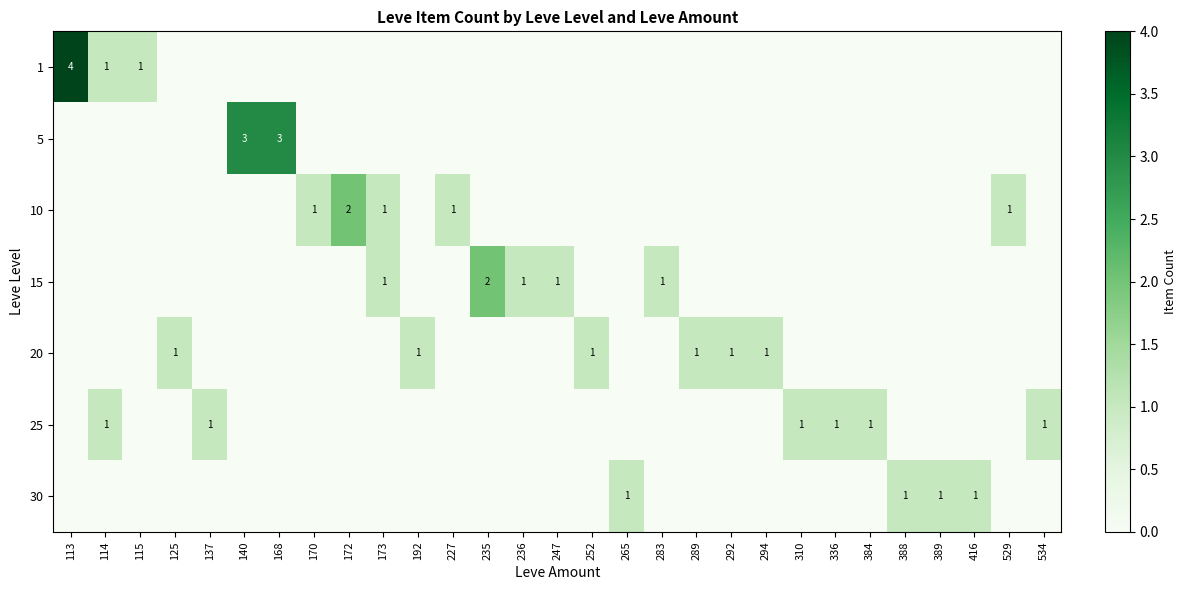

Which series has the widest spread of values?

1